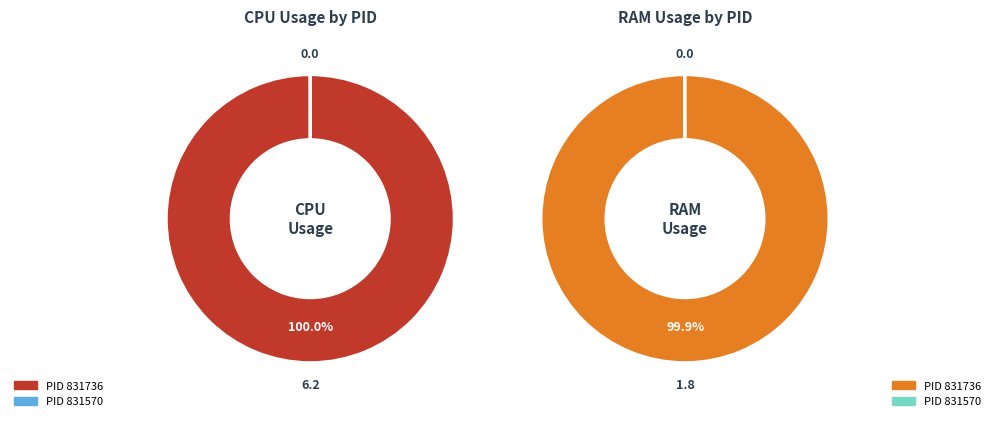

Do PID 831570 and PID 831736 together represent more than half of the pie?

Yes